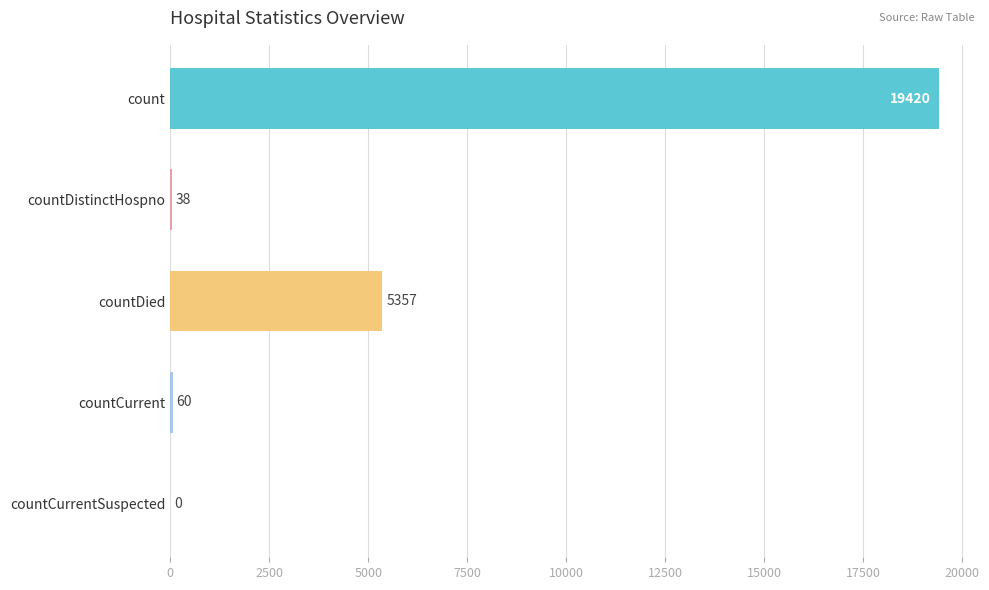

What is the change in value from countDistinctHospno to countCurrent?

+22